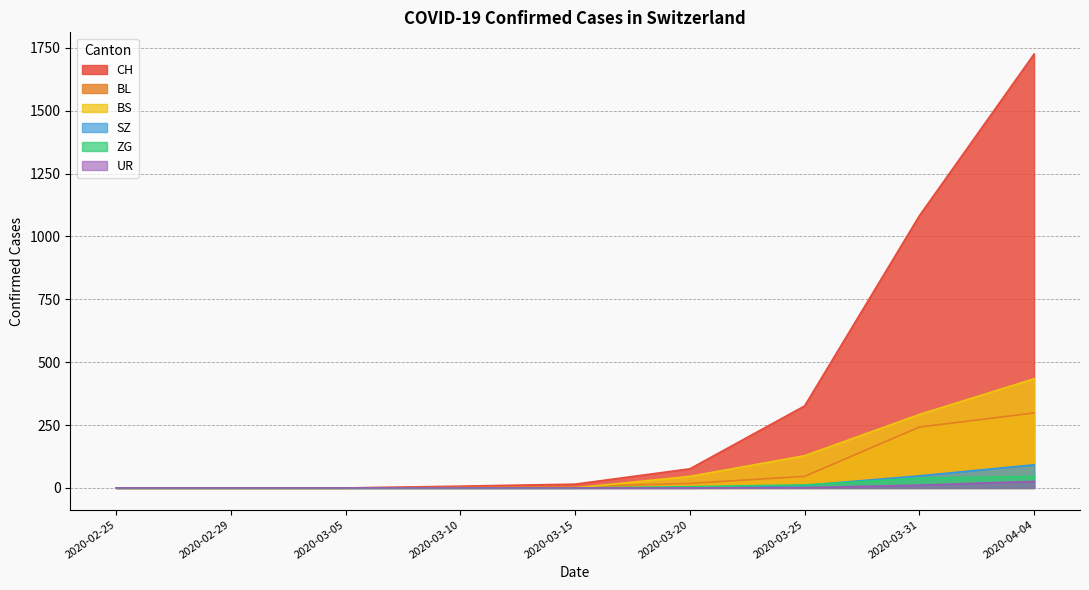

How many lines are shown in the chart?

6